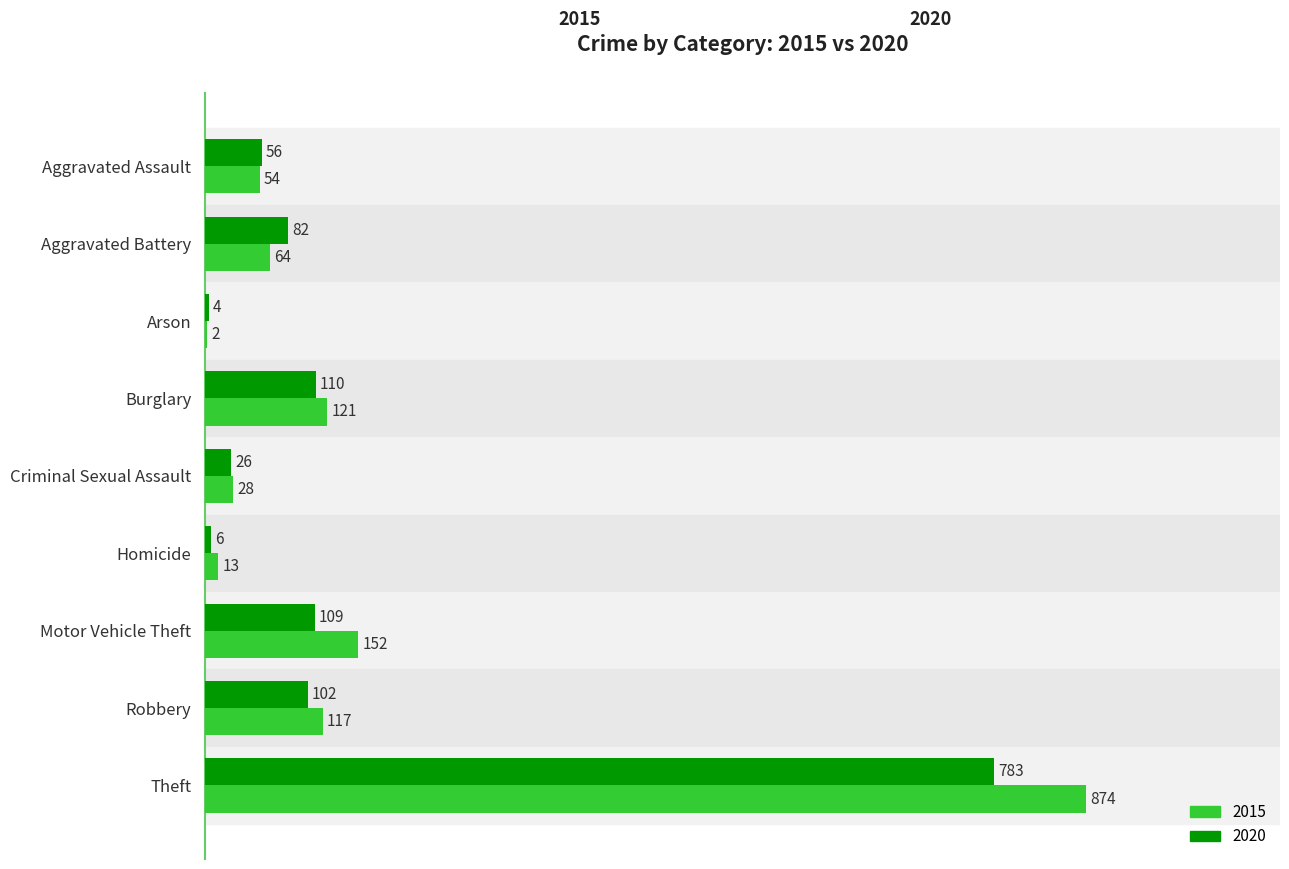

What value does the 2020 series have at Aggravated Assault?

56